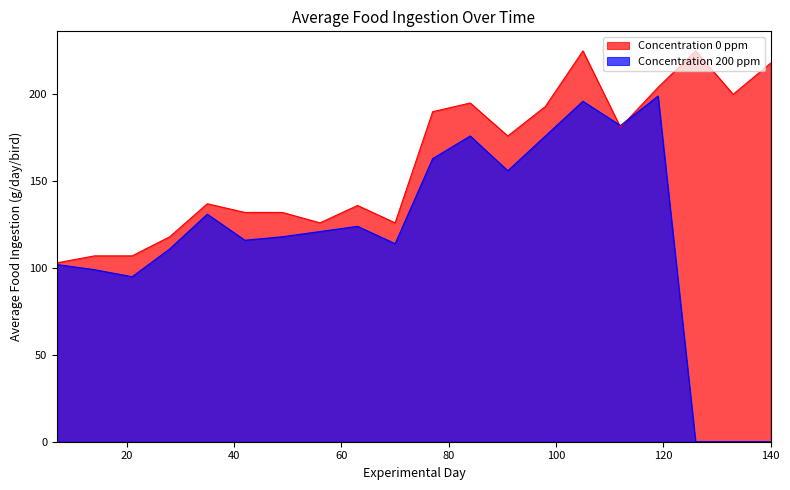

Reading left to right, list all the values displayed in this chart.

Concentration 0 ppm: 103	107	107	118	137	132	132	126	136	126	190	195	176	193	225	181	204	225	200	218
Concentration 200 ppm: 102	99	95	111	131	116	118	121	124	114	163	176	156	176	196	182	199	0	0	0